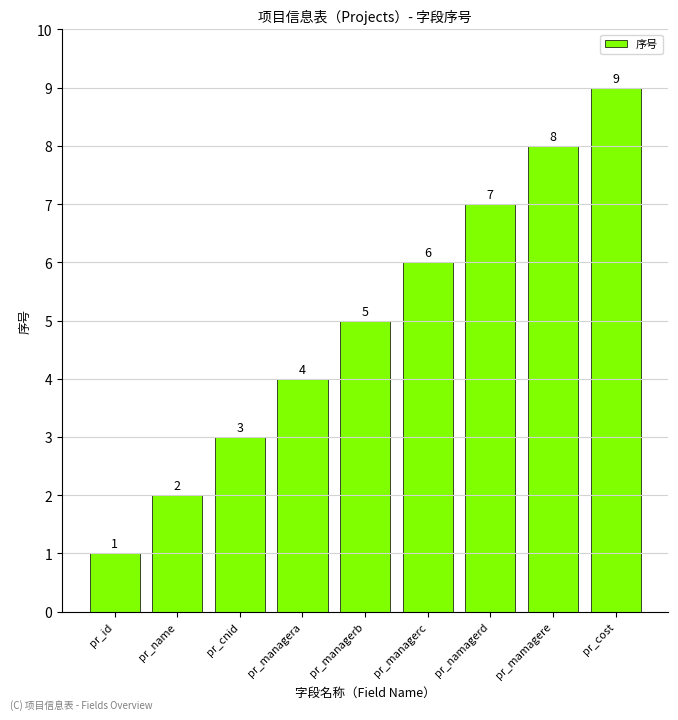

Is it true that the value at pr_mamagere is 2?

False